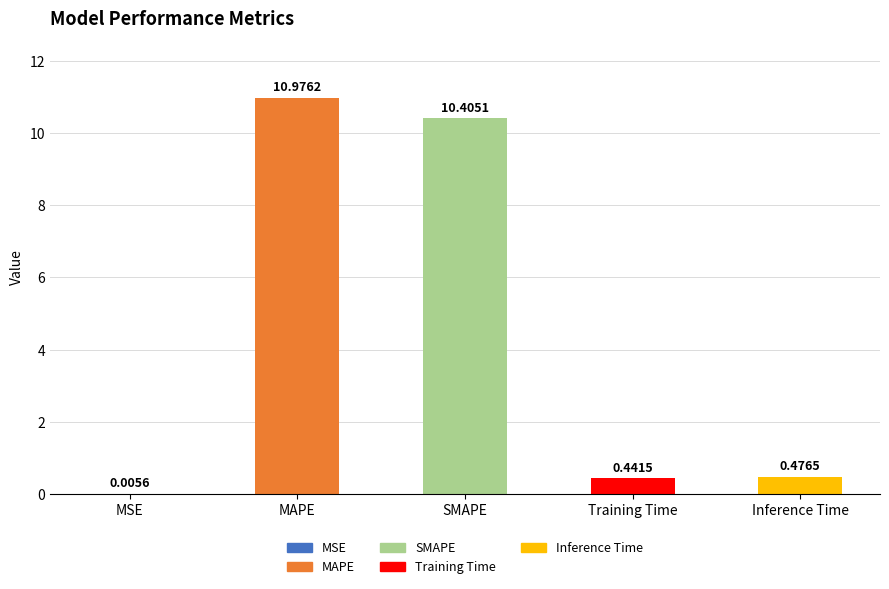

What is the sum of all values?

22.3